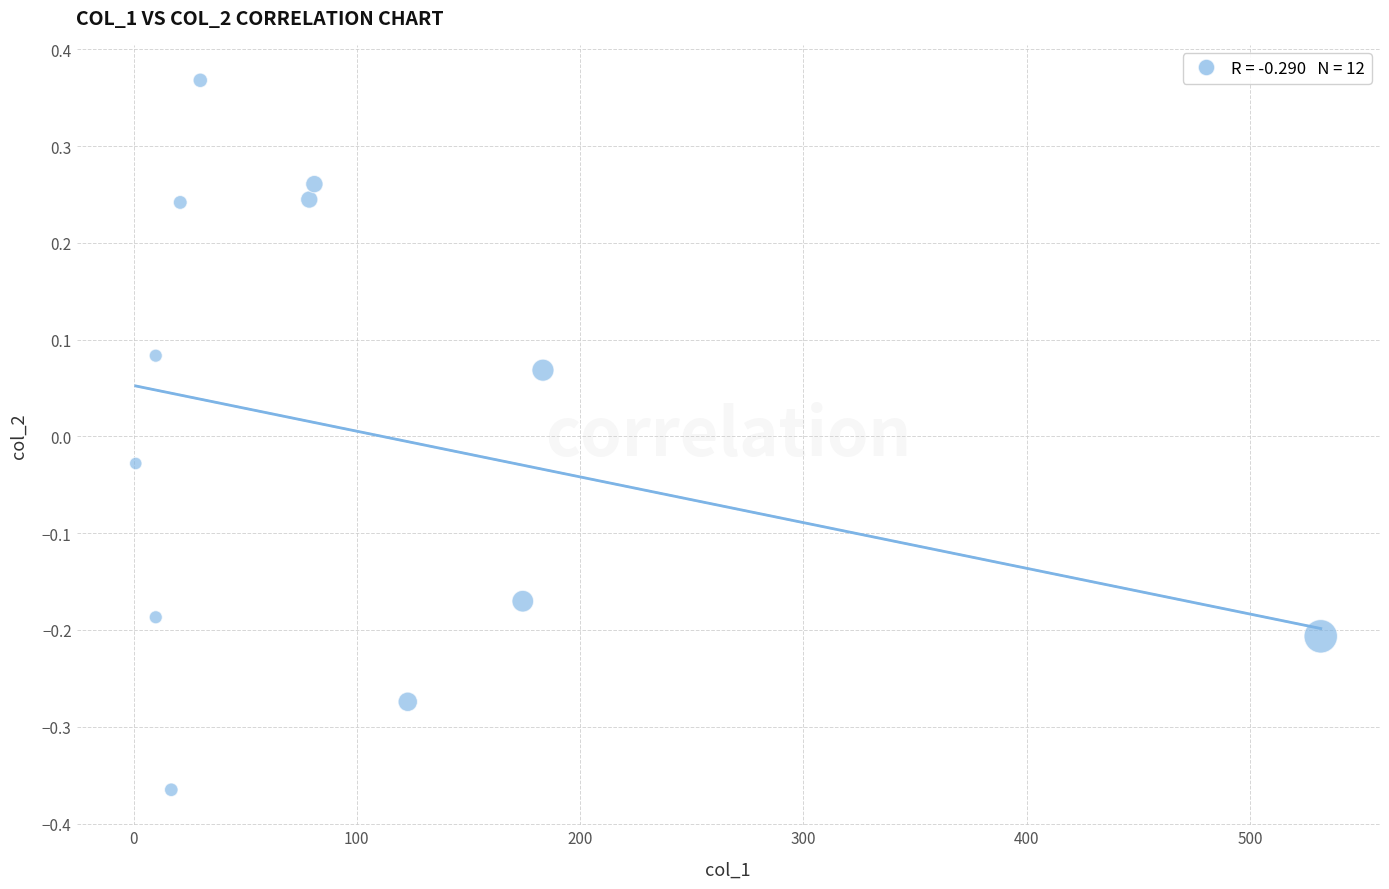

What is the average X value?

105.1